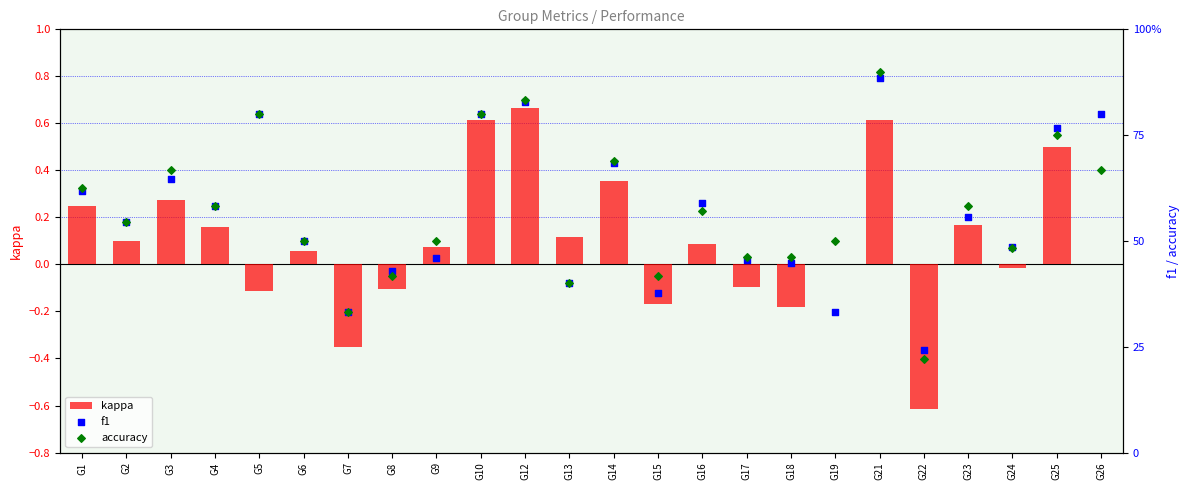

At which category is the sum across all series the highest?

G21